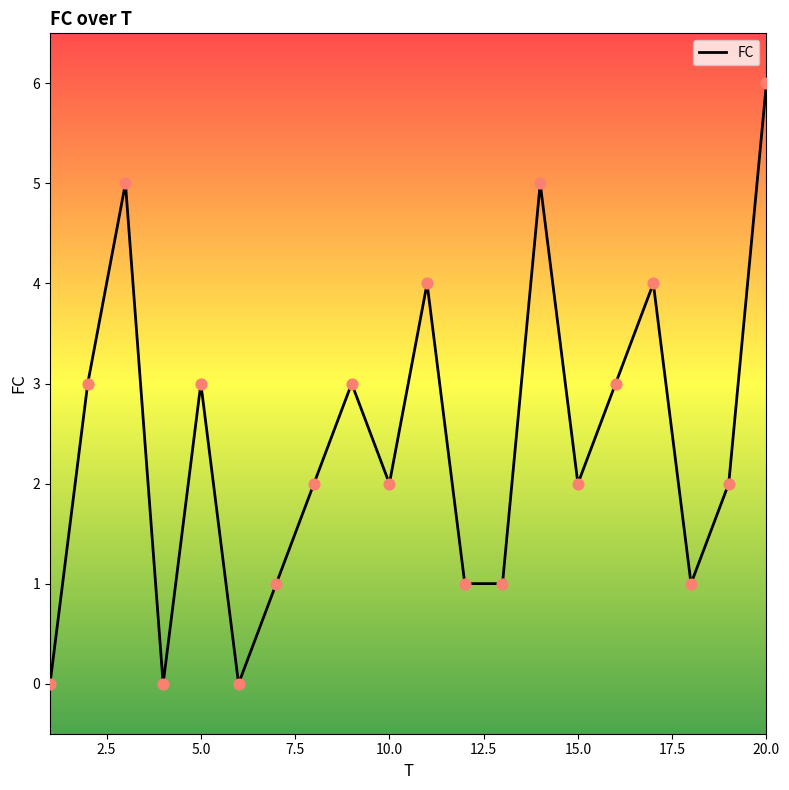

What is the maximum value shown in the chart?

6